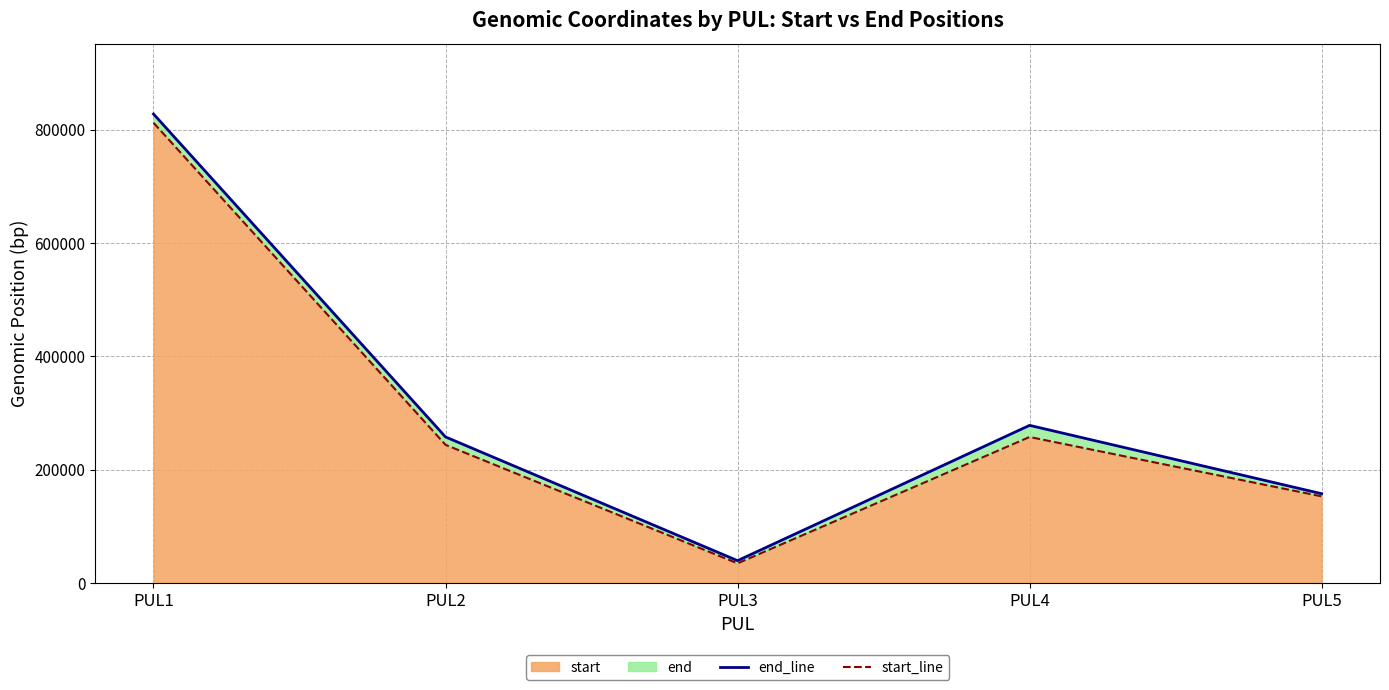

The value of end_line at PUL3 is 39741. True or false?

True